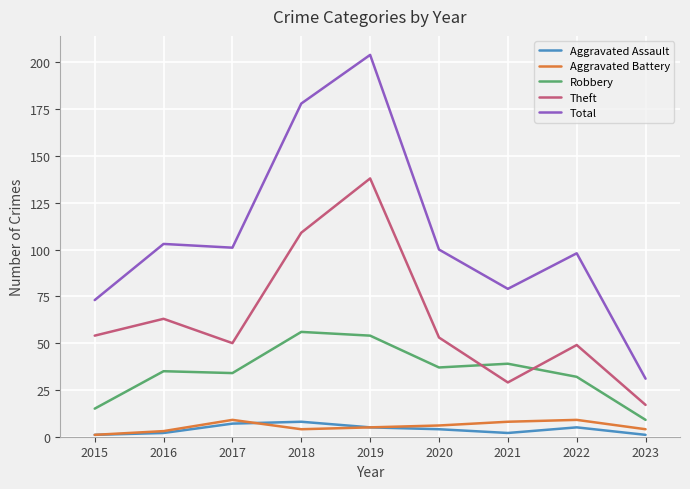

What is the minimum value for Robbery?

9